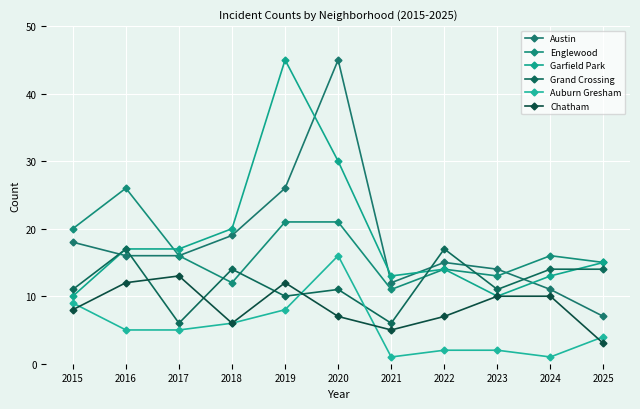

Reading right to left, transcribe all the data shown in this chart.

Austin: 7	11	14	15	12	45	26	19	16	16	18
Englewood: 15	16	13	14	11	21	21	12	16	26	20
Garfield Park: 15	13	10	14	13	30	45	20	17	17	10
Grand Crossing: 14	14	11	17	6	11	10	14	6	17	11
Auburn Gresham: 4	1	2	2	1	16	8	6	5	5	9
Chatham: 3	10	10	7	5	7	12	6	13	12	8